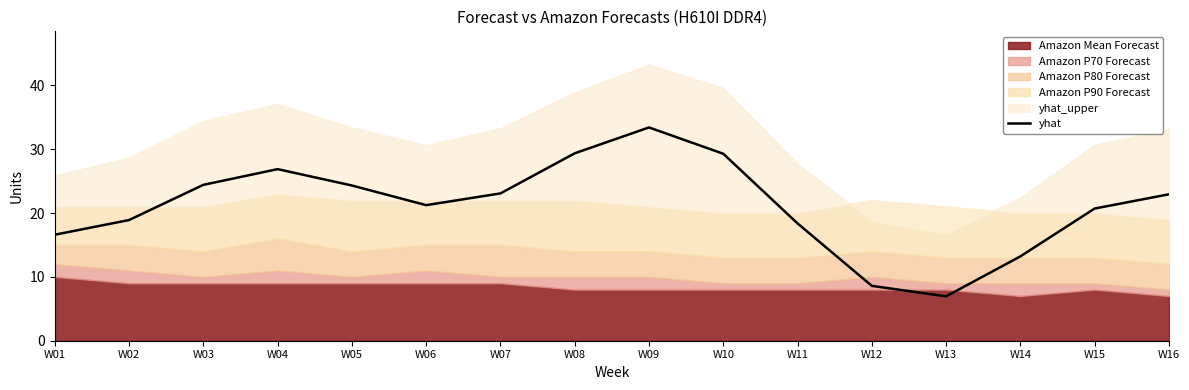

List the labels in order of value, smallest first.

W13, W12, W14, W01, W11, W02, W15, W06, W16, W07, W05, W03, W04, W10, W08, W09